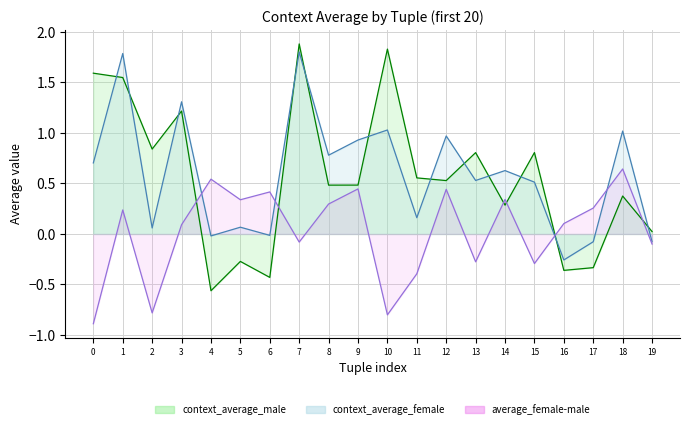

What are all the series names shown in the legend?

context_average_male, context_average_female, average_female-male